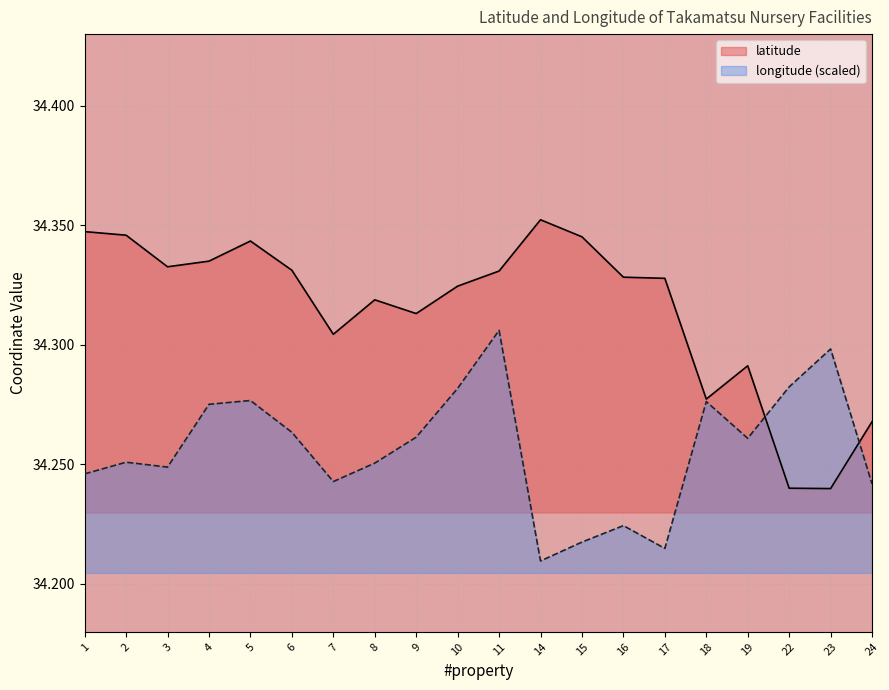

Reading left to right, extract all data points from this chart.

latitude: 34.3	34.3	34.3	34.3	34.3	34.3	34.3	34.3	34.3	34.3	34.3	34.4	34.3	34.3	34.3	34.3	34.3	34.2	34.2	34.3
longitude: 34.2	34.3	34.2	34.3	34.3	34.3	34.2	34.3	34.3	34.3	34.3	34.2	34.2	34.2	34.2	34.3	34.3	34.3	34.3	34.2